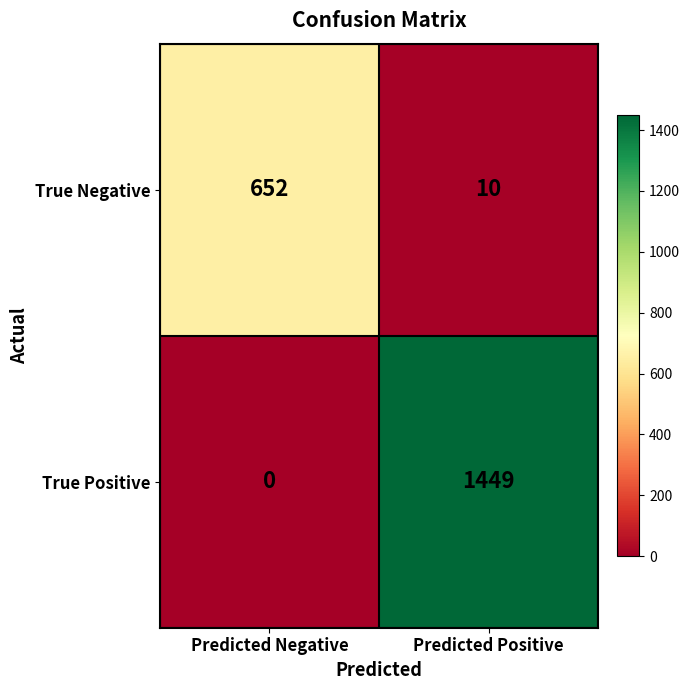

The True Positive series shows 1449 at Predicted Positive. True or false?

True